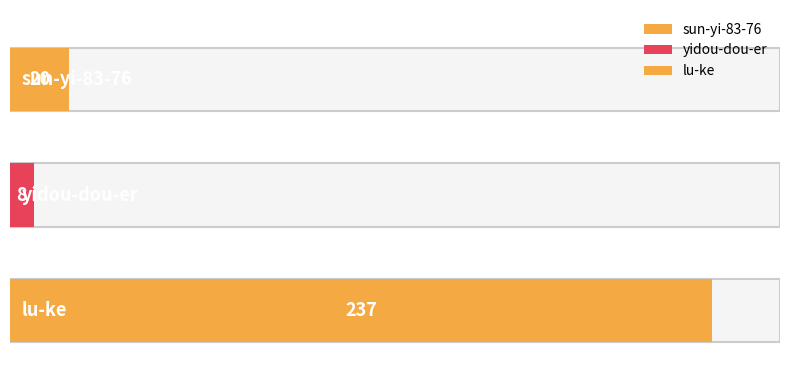

The value at yidou-dou-er is 8. True or false?

True